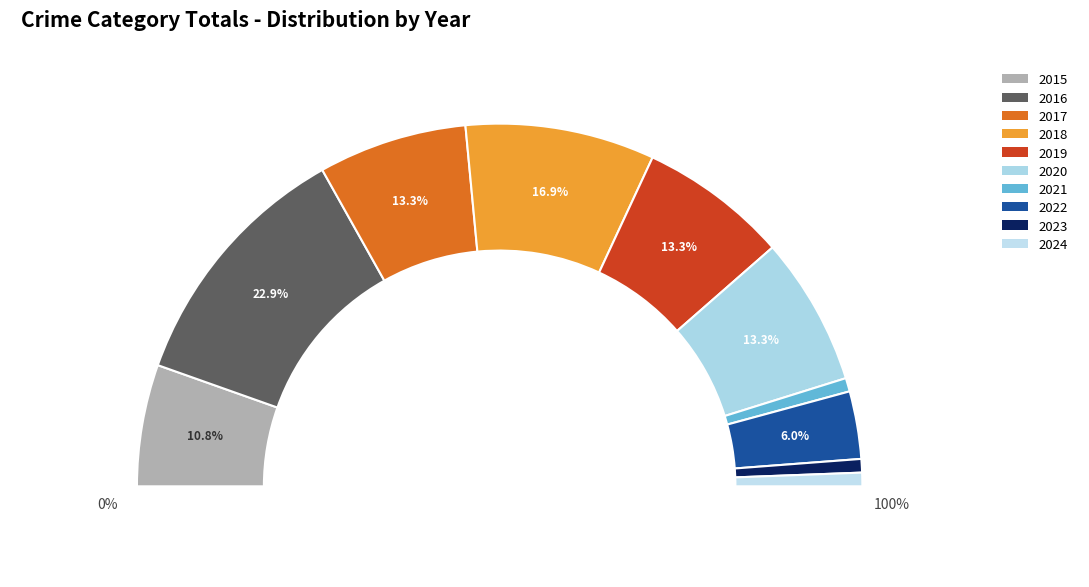

Does any single category account for the majority?

No